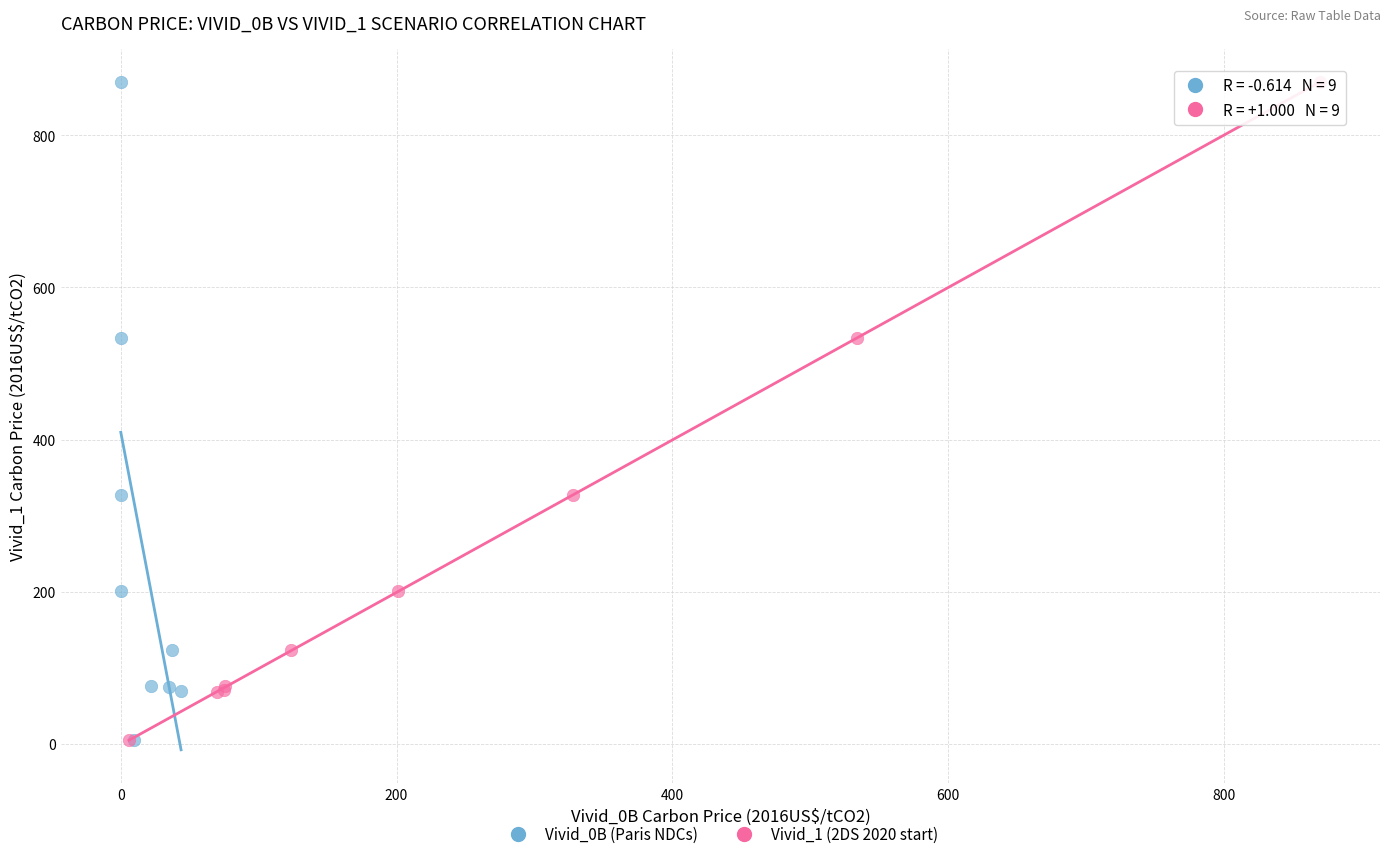

Which series has the widest spread of Y values?

Vivid_0B (Paris NDCs)